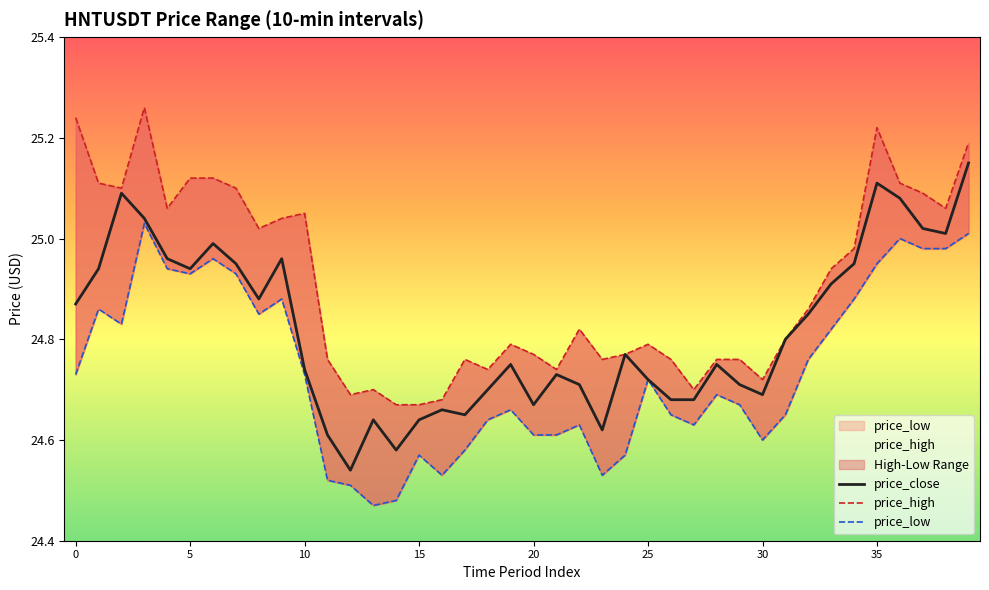

What is the average value of the price_low series?

24.7